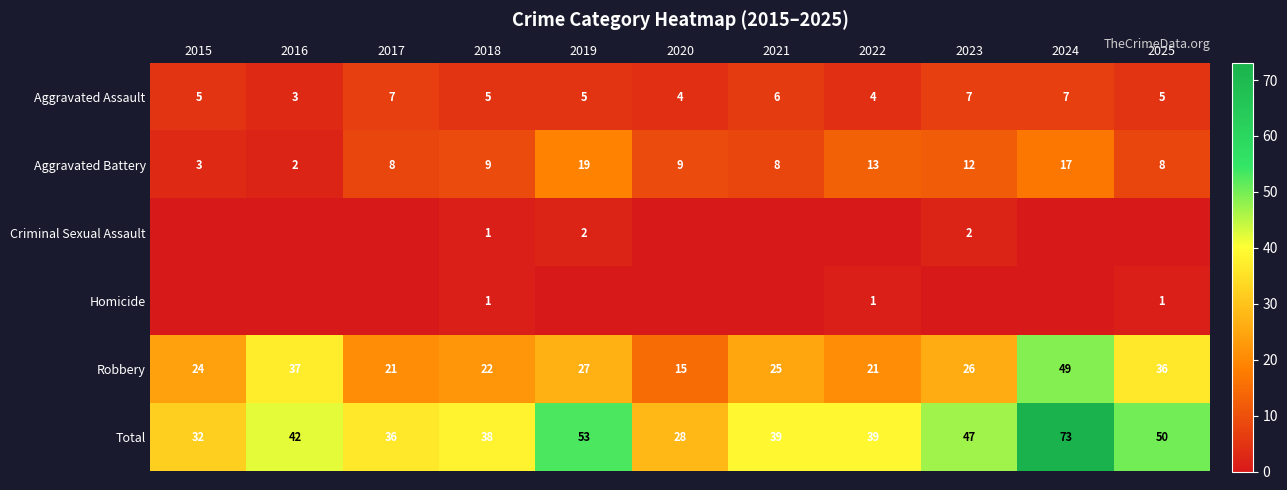

What is the average value of the Aggravated Assault series?

5